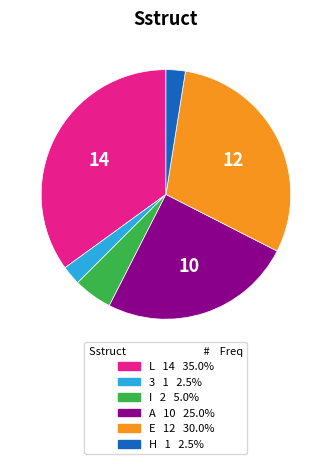

Is there any slice that represents more than half of the pie?

No